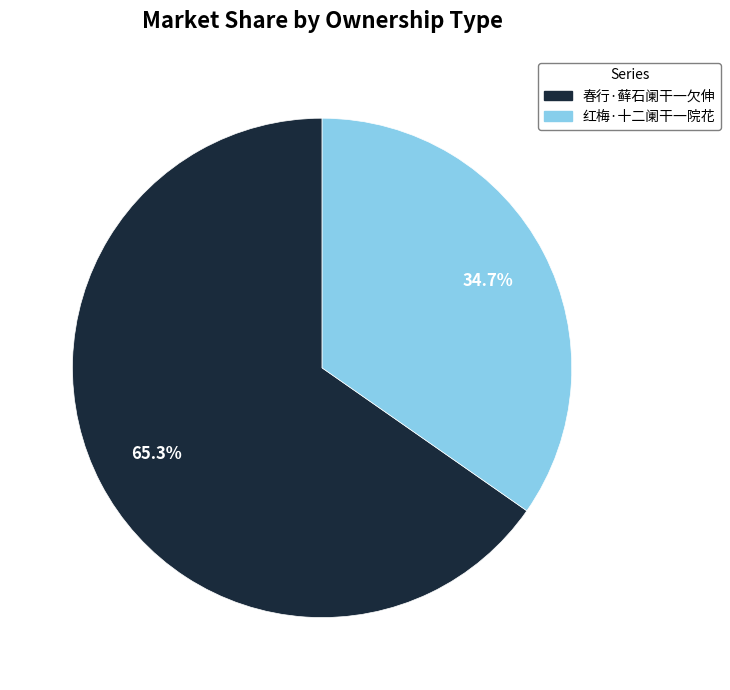

The 春行·藓石阑干一欠伸 slice represents 75% of the pie. True or false?

False